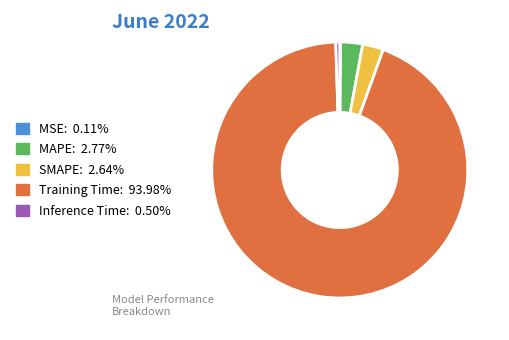

Between Inference Time and SMAPE, which is larger?

SMAPE